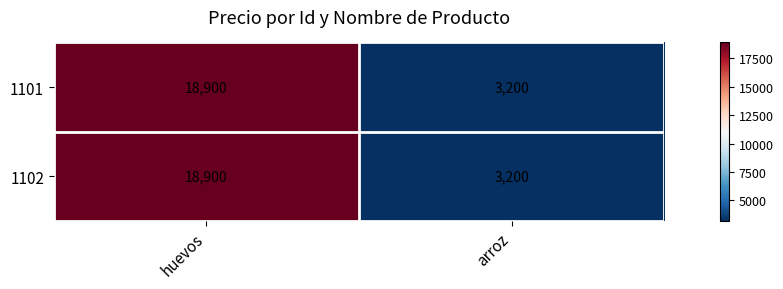

How many values in the 1101 series are below 18900?

1